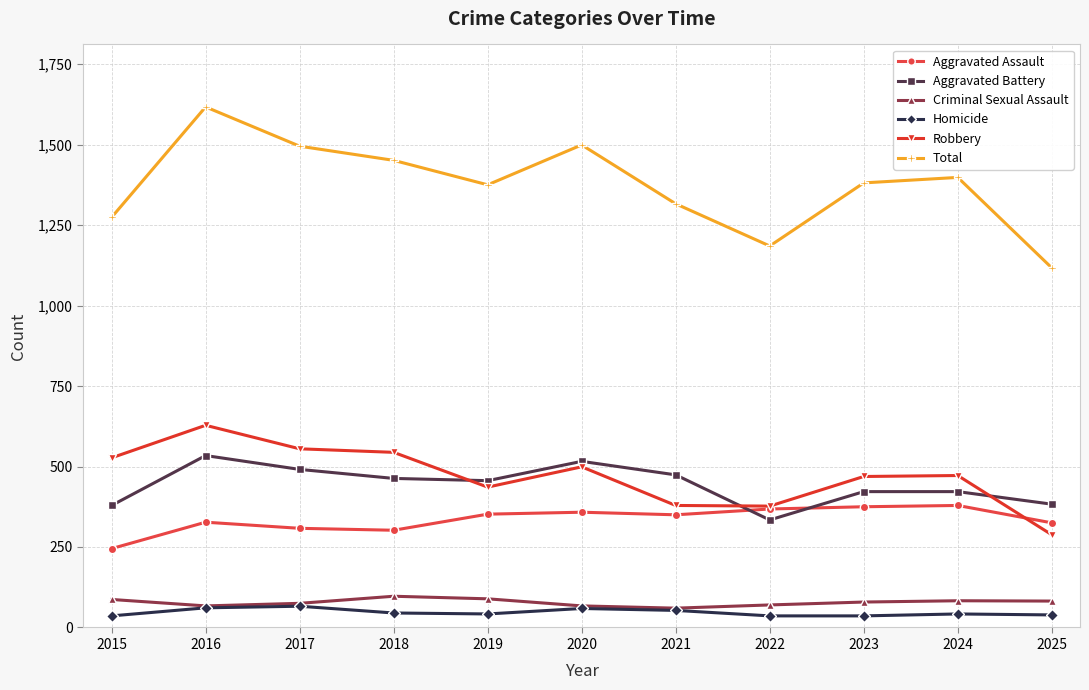

Which category has the highest value in the Total series?

2016